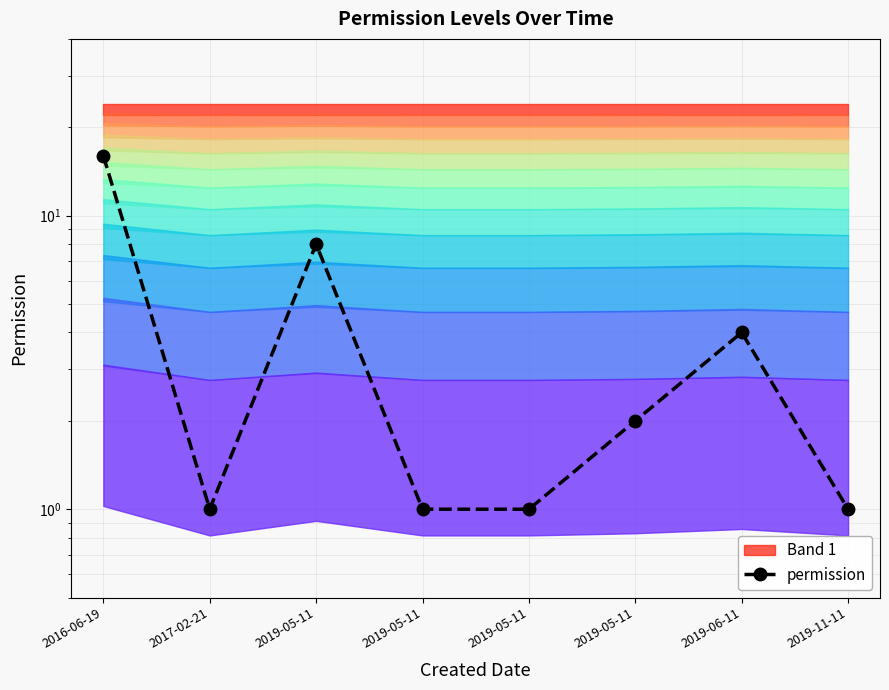

Reading left to right, extract all data points from this chart.

2016-06-19=16	2017-02-21=1	2019-05-11=8	2019-05-11=1	2019-05-11=1	2019-05-11=2	2019-06-11=4	2019-11-11=1